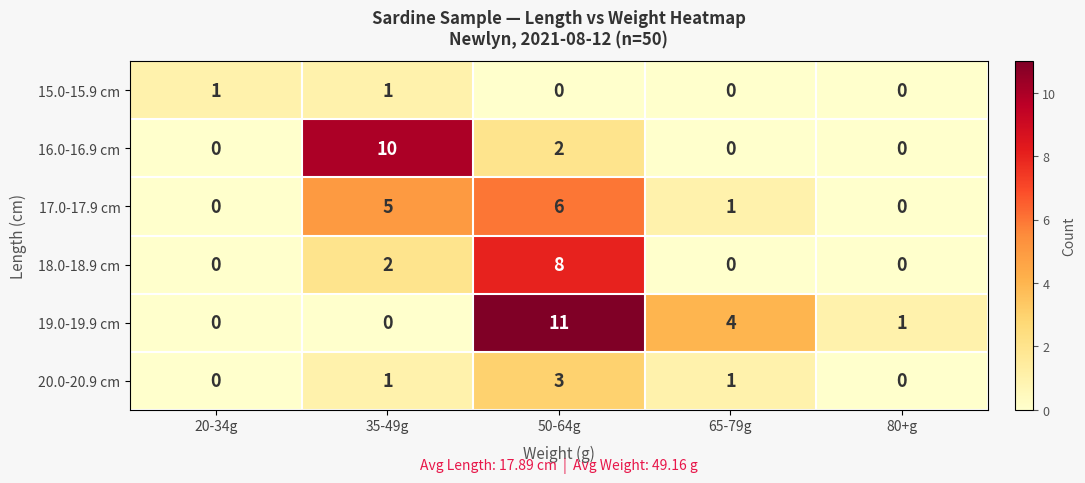

Where does the 17.0-17.9 cm series first go above 1?

35-49g